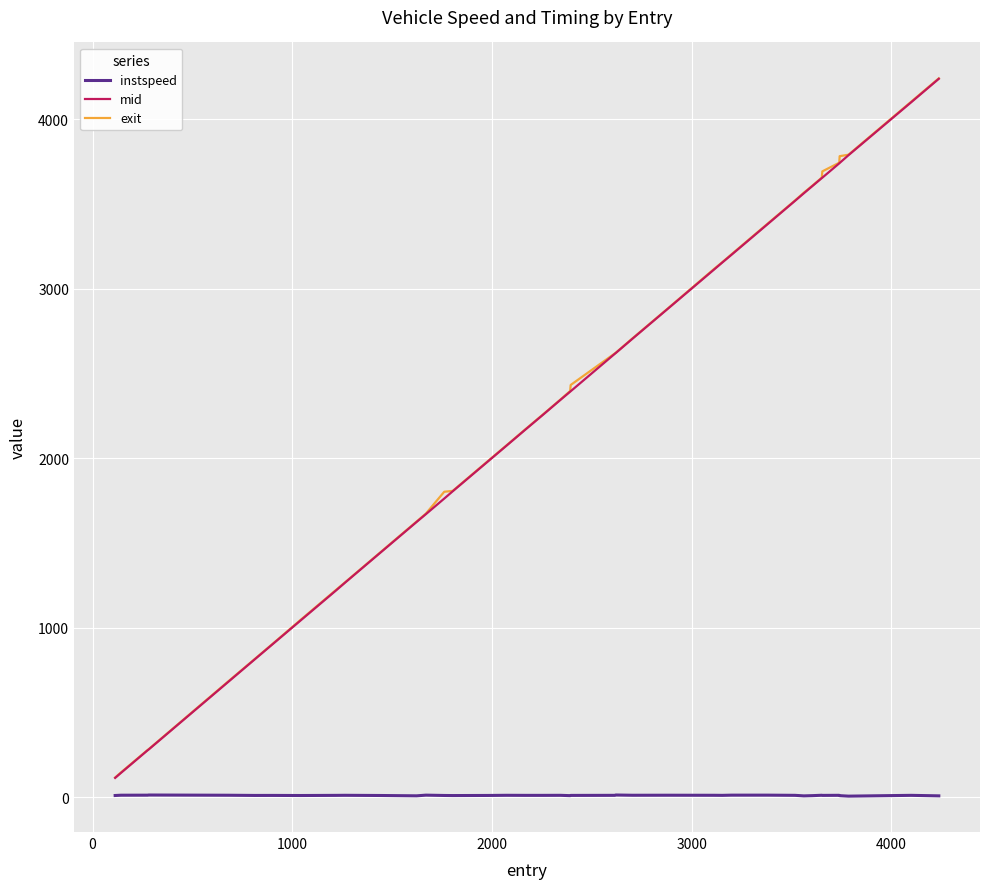

What is the sum of all instspeed values?

482.6